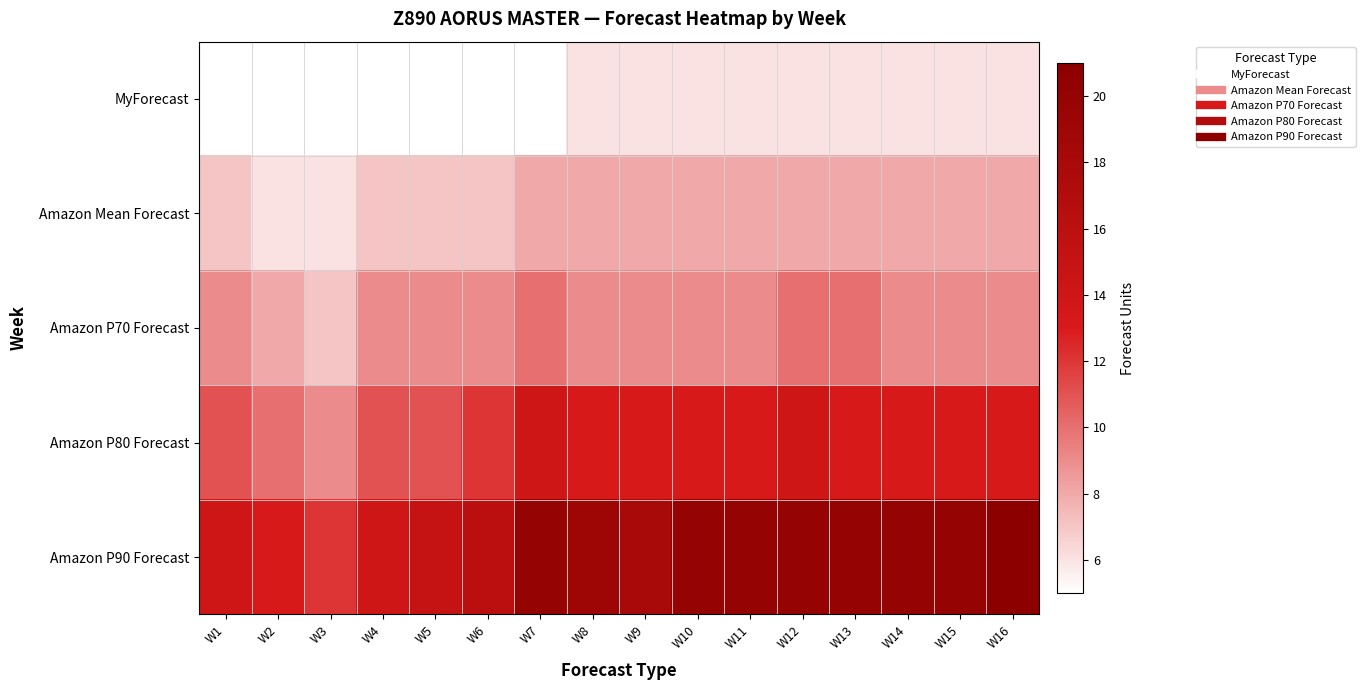

Which label corresponds to the smallest value in the chart?

W1